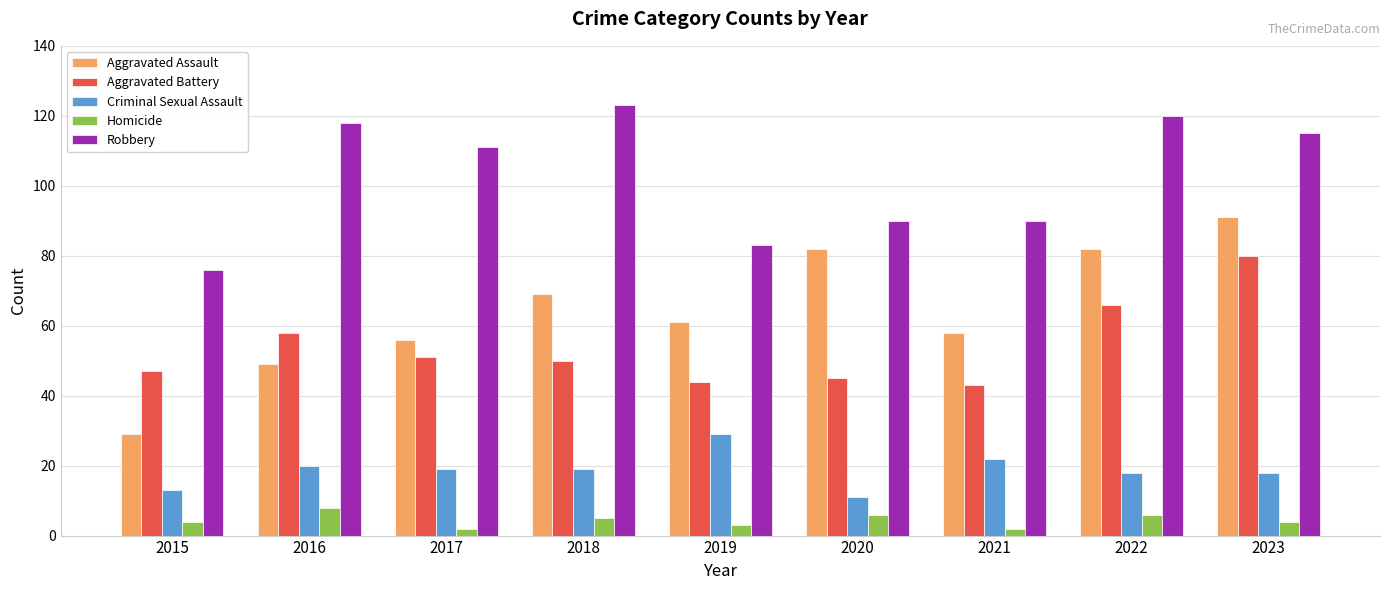

What value does the Homicide series have at 2019?

3